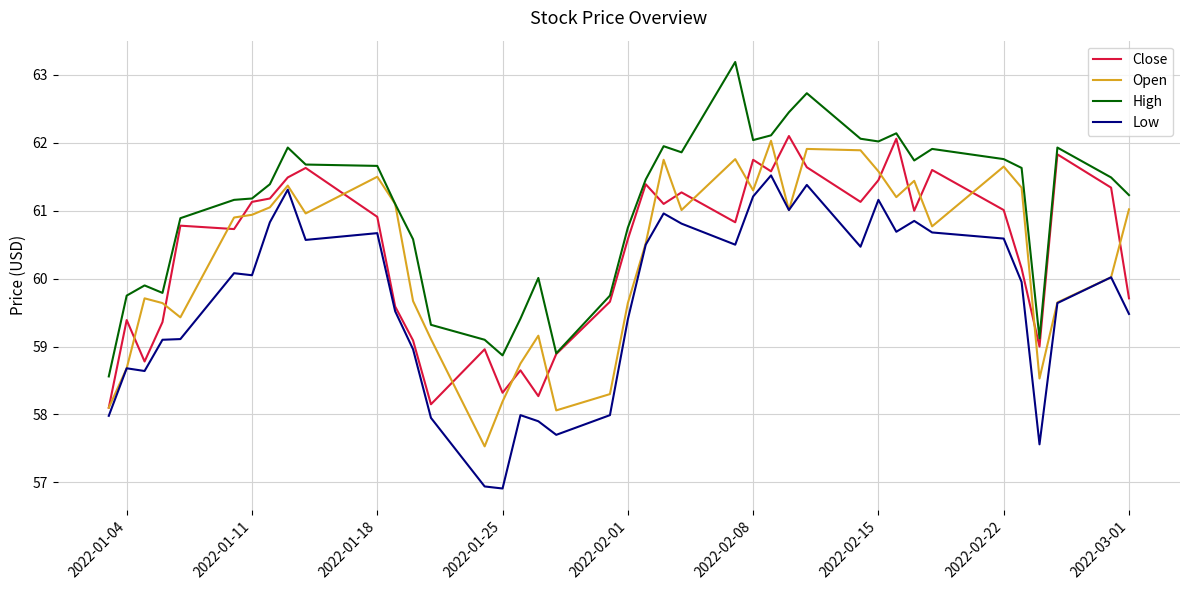

How many categories are shown in the chart?

40